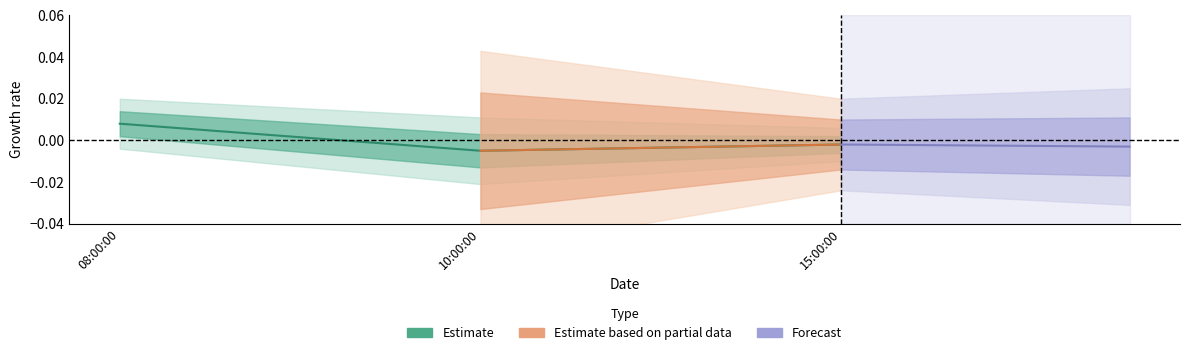

Which has a higher value, 15:00:00 or 10:00:00?

15:00:00